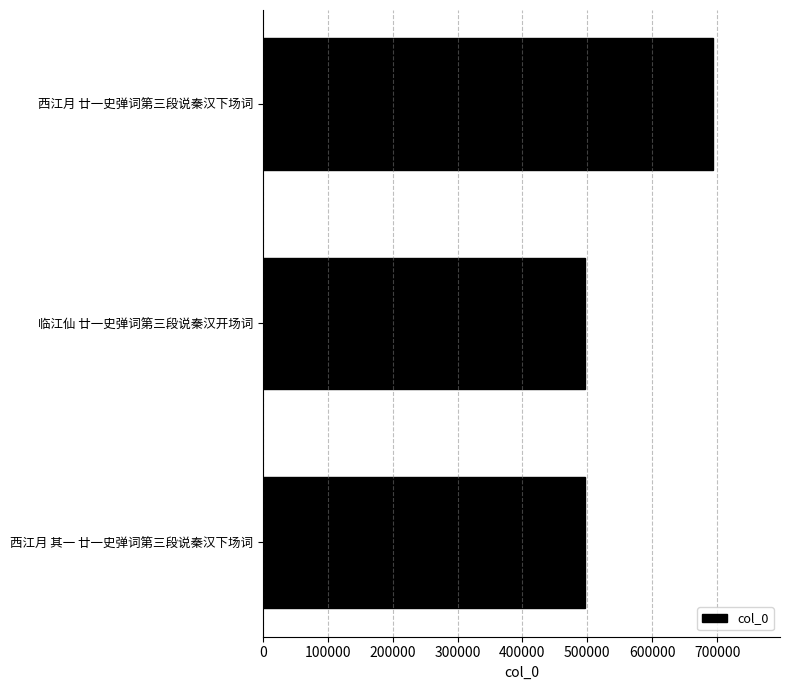

What is the sum of all values?

1685941